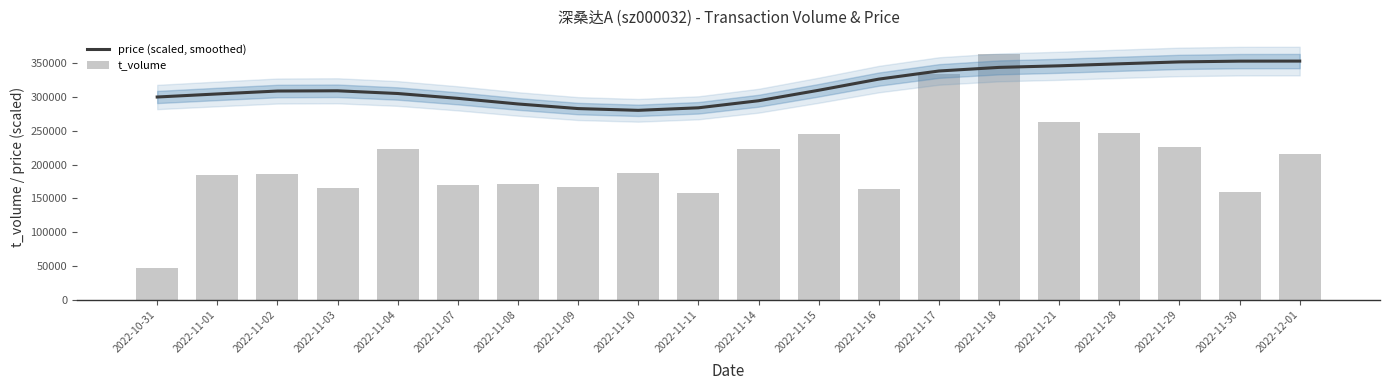

What is the average value of the price (scaled, smoothed) series?

316684.4